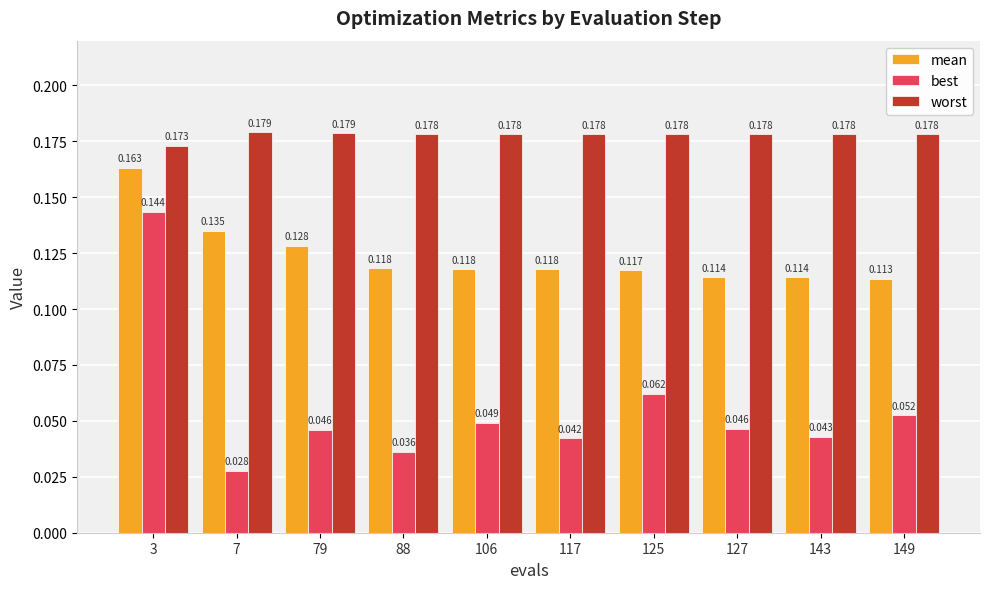

Rank the series at 88 from lowest to highest value.

best, mean, worst